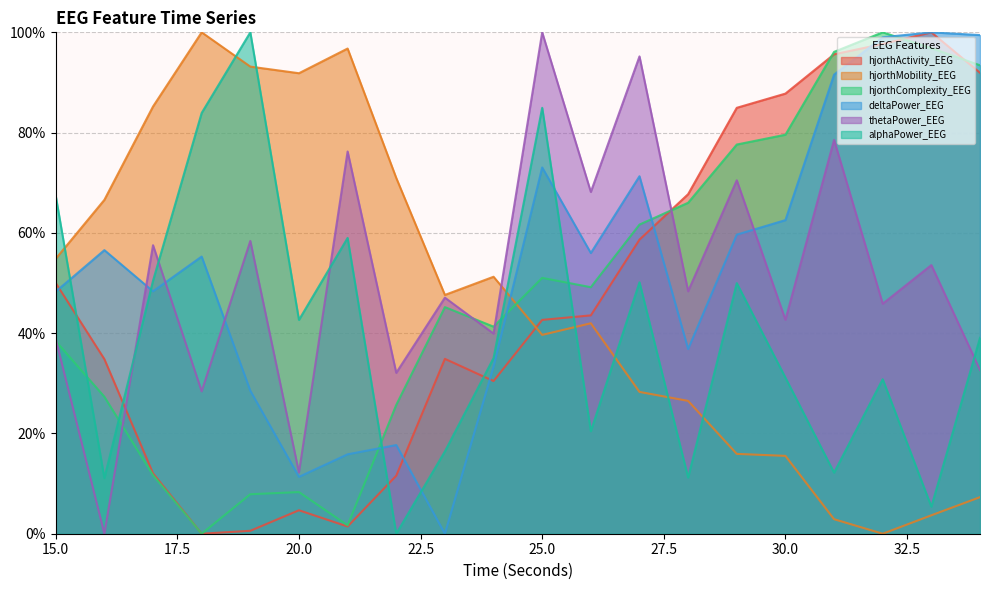

True or false: deltaPower_EEG has a value of 28.1 at 32.

False